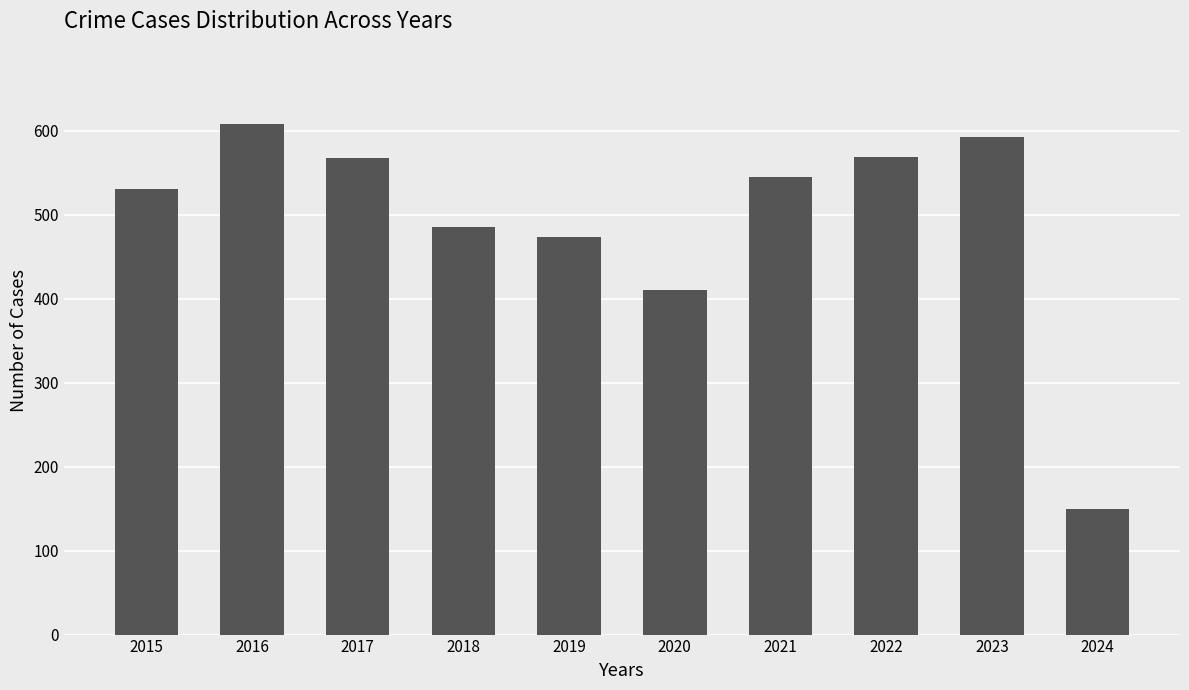

Count the number of data series in this chart.

1